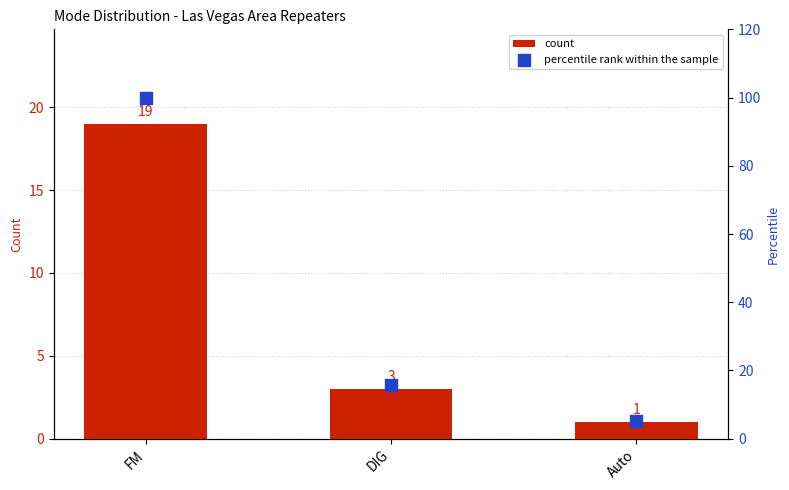

At which category is the sum across all series the highest?

FM